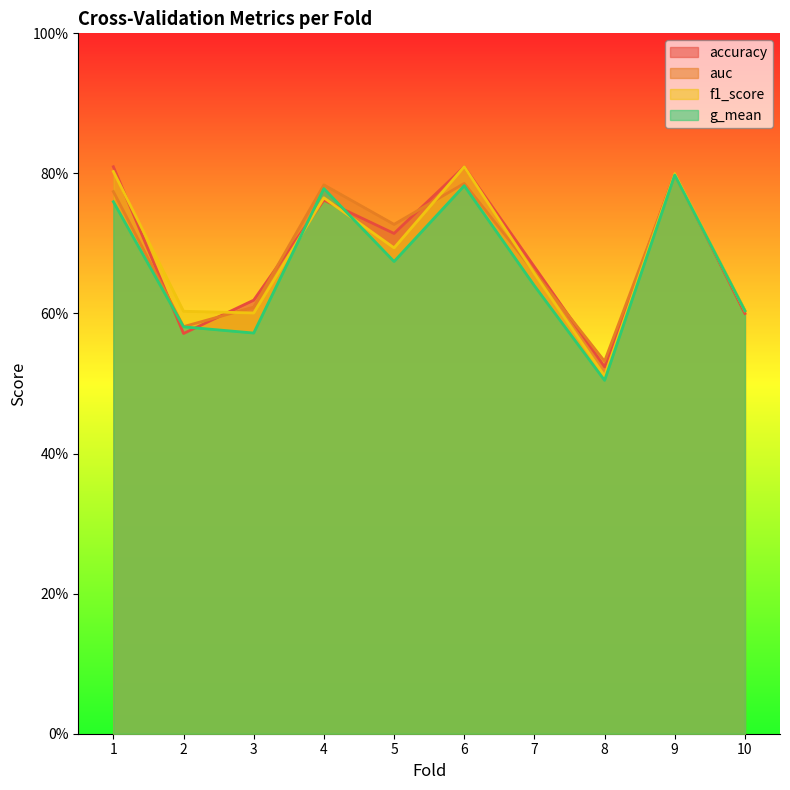

What is the value of the auc point at the 1st from the left?

0.8